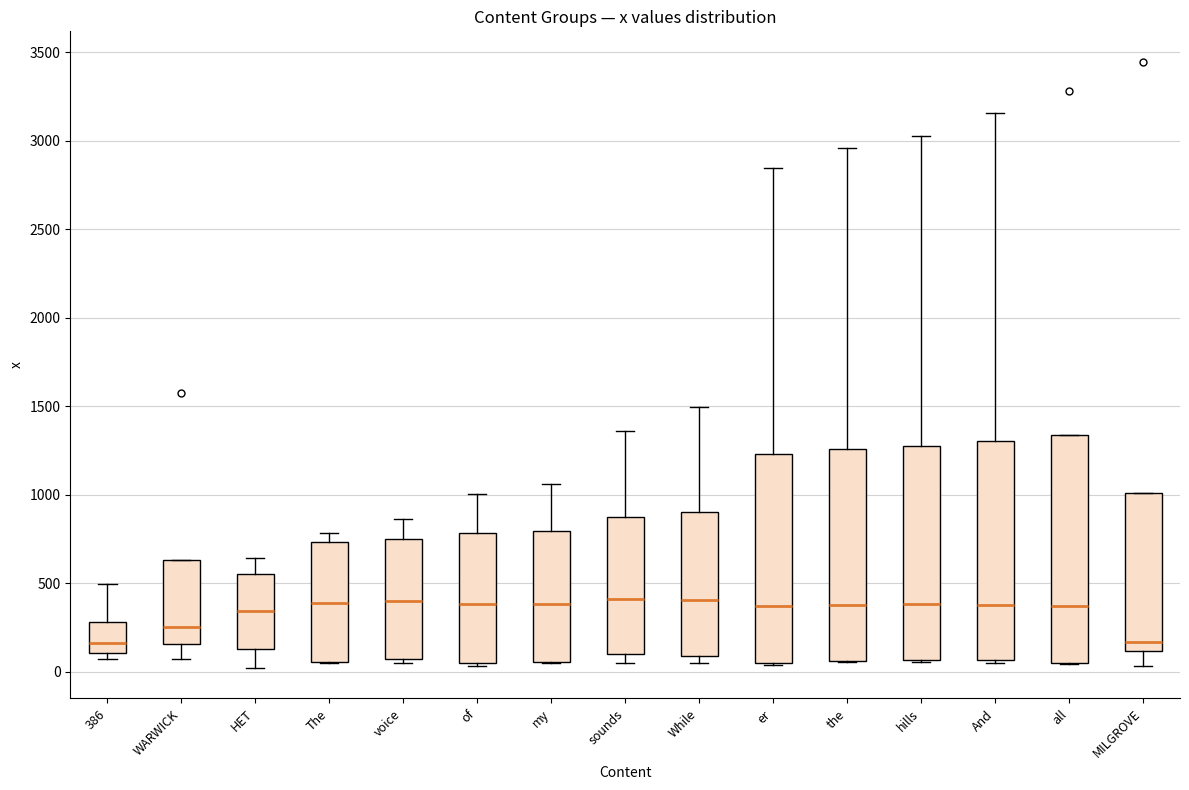

Where is the upper edge of the box for voice on the y-axis? The values are not printed on the chart, so give them approximately, as read against the axis.

750